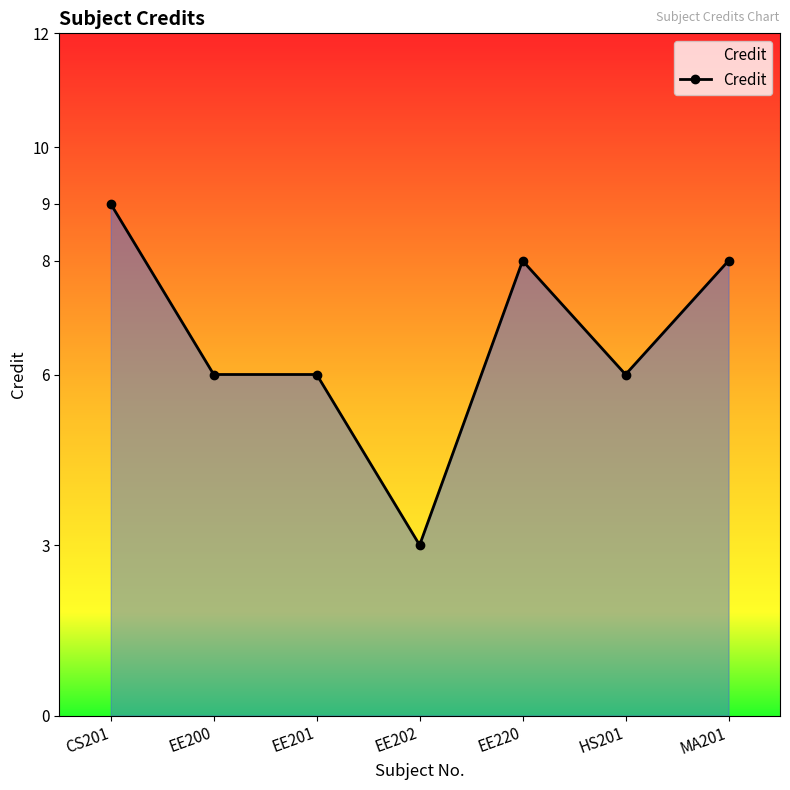

Reading left to right, extract all data points from this chart.

CS201=9	EE200=6	EE201=6	EE202=3	EE220=8	HS201=6	MA201=8